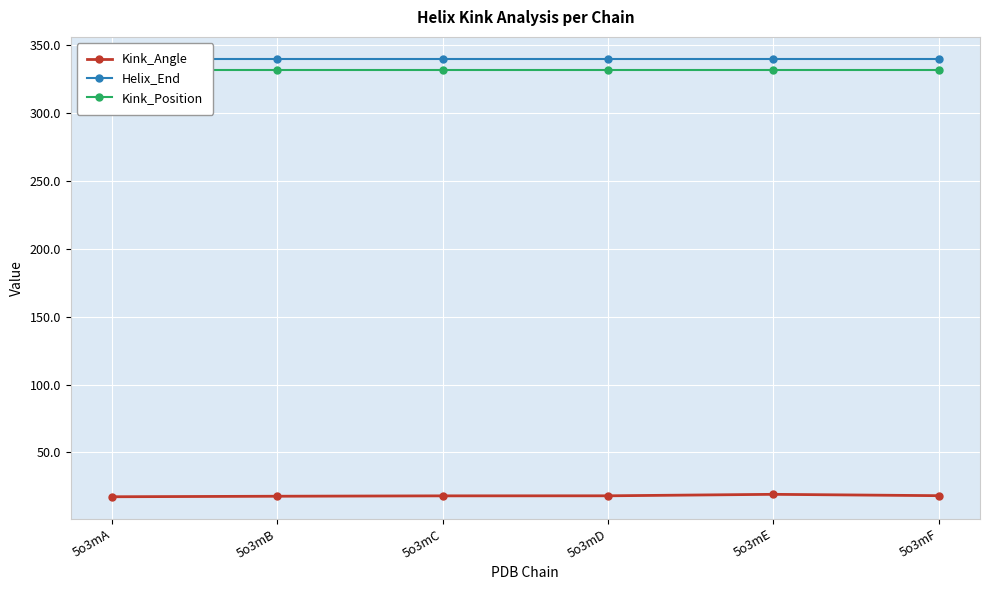

Reading left to right, list all the values displayed in this chart.

Kink_Angle: 5o3mA=17.3	5o3mB=17.7	5o3mC=18.0	5o3mD=18.0	5o3mE=19.1	5o3mF=18.1
Helix_End: 5o3mA=340.0	5o3mB=340.0	5o3mC=340.0	5o3mD=340.0	5o3mE=340.0	5o3mF=340.0
Kink_Position: 5o3mA=332.0	5o3mB=332.0	5o3mC=332.0	5o3mD=332.0	5o3mE=332.0	5o3mF=332.0